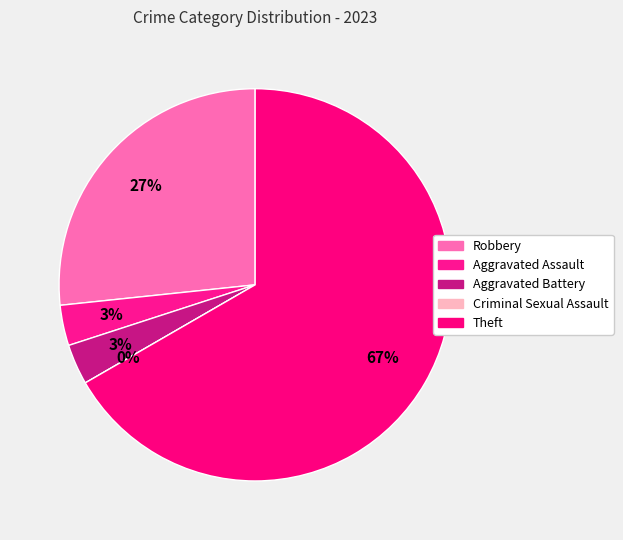

Is Theft the majority of the pie?

Yes